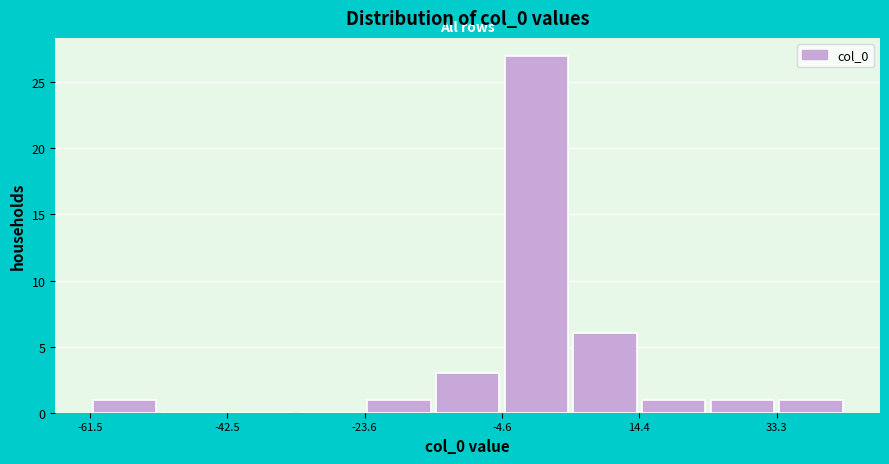

Reading left to right, list every bar in this chart as the range it spans on the x-axis followed by its height. Neither the bar edges nor the heights are printed on the chart, so give them approximately, as read against the axes.

-62 to -52: 1
-52 to -42: 0
-42 to -34: 0
-34 to -24: 0
-24 to -14: 1
-14 to -4: 3
-4 to 4: 27
4 to 14: 6
14 to 24: 1
24 to 34: 1
34 to 42: 1